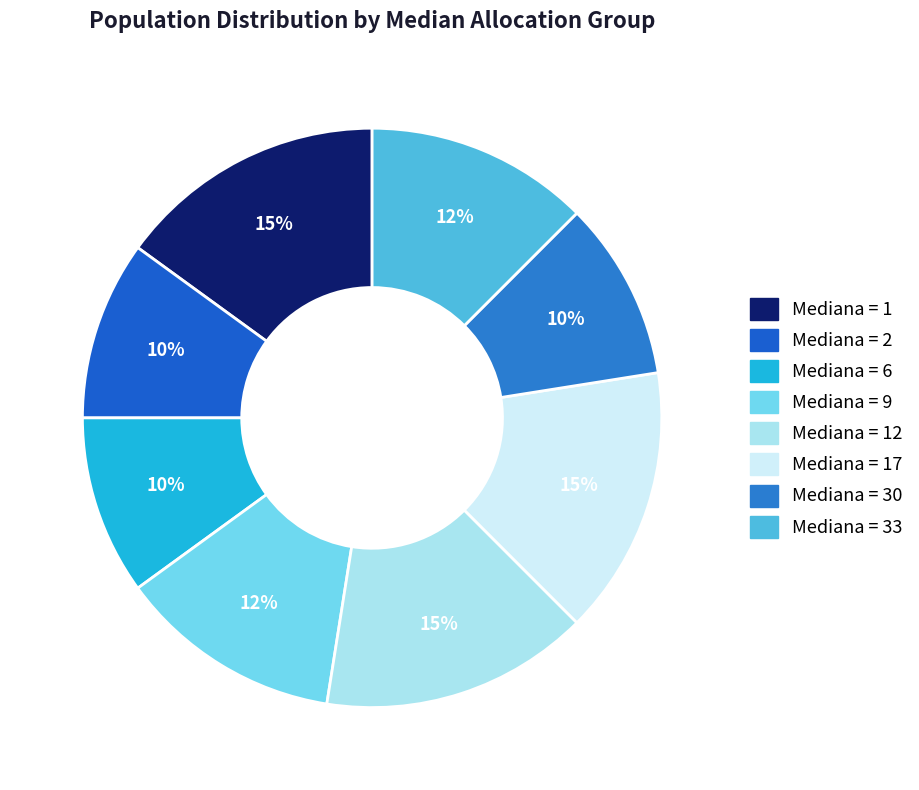

Does any single category account for the majority?

No